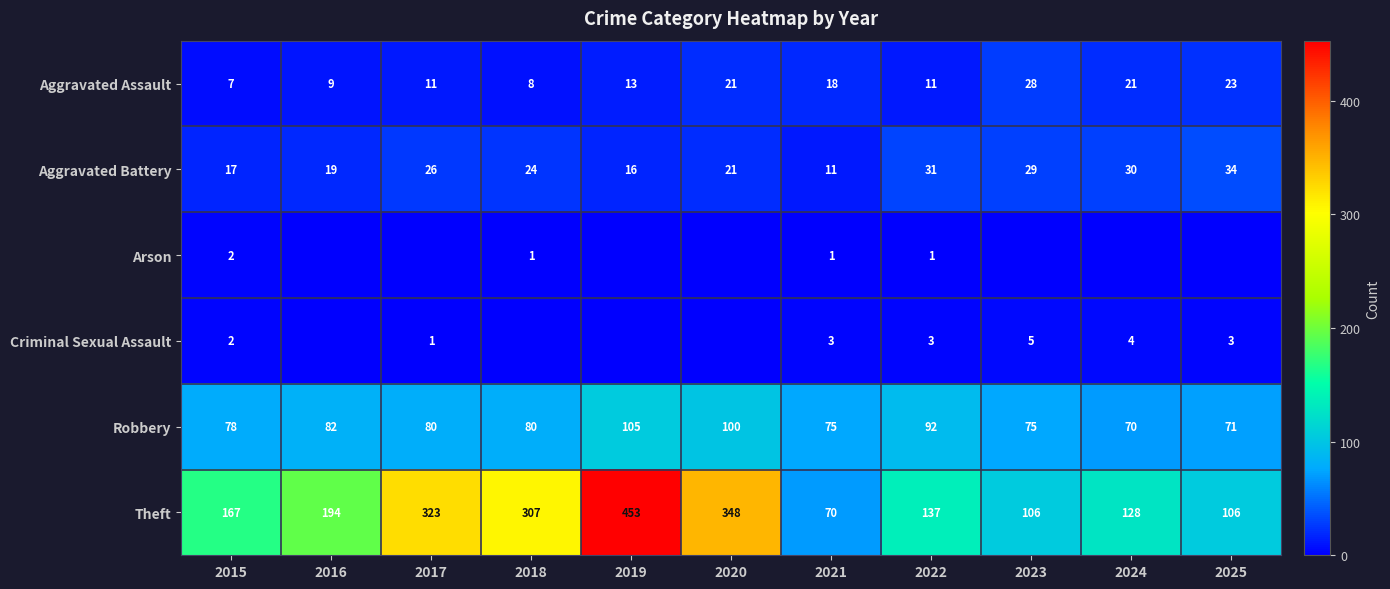

Is it true that Aggravated Battery equals 11 at 2021?

True